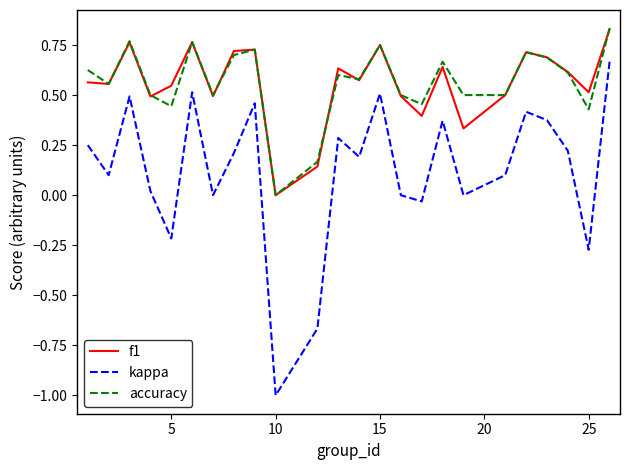

True or false: kappa and f1 intersect in this chart.

False